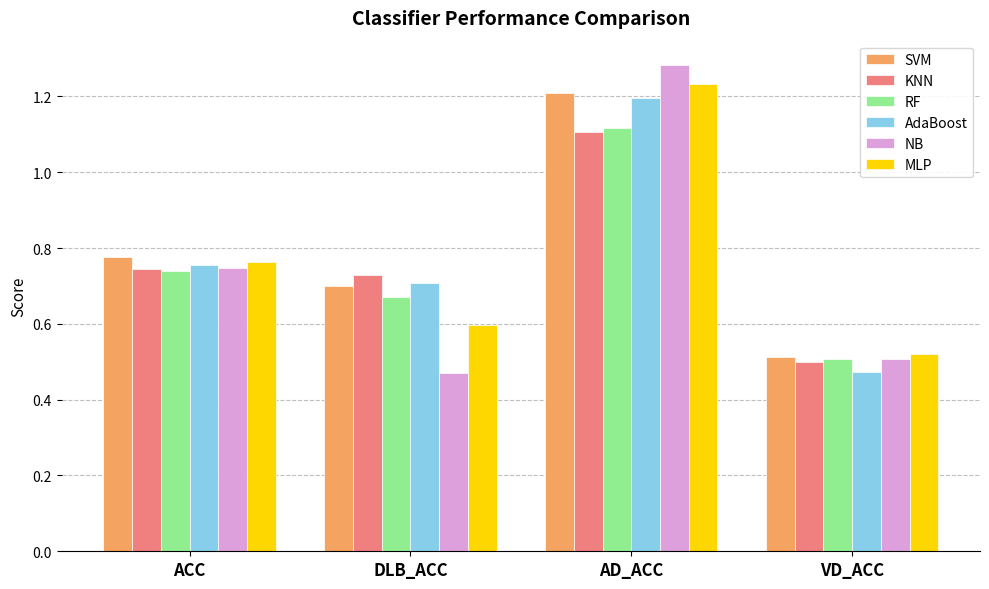

Where is MLP nearest to the value 0?

VD_ACC